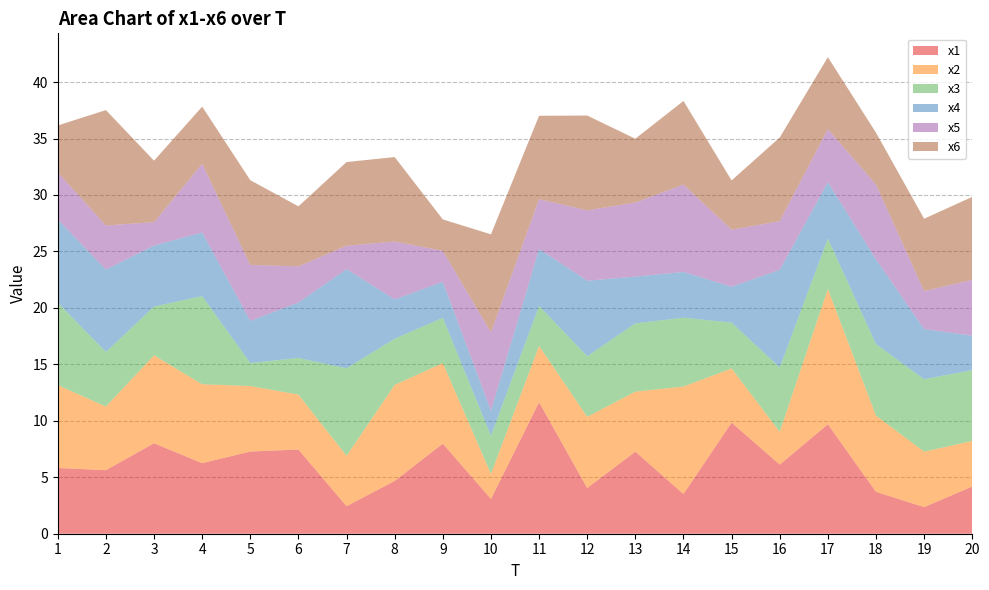

Reading left to right, list all the values displayed in this chart.

x1: 5.8	5.6	8.0	6.2	7.3	7.5	2.4	4.7	8.0	3.1	11.6	4.0	7.3	3.5	9.8	6.1	9.7	3.7	2.4	4.2
x2: 7.3	5.6	7.8	7.0	5.8	4.9	4.5	8.5	7.1	2.2	5.0	6.3	5.3	9.5	4.8	2.9	12.0	6.8	4.9	4.0
x3: 7.3	4.8	4.3	7.8	2.0	3.2	7.7	4.1	4.0	3.4	3.5	5.4	6.0	6.1	4.1	5.7	4.5	6.3	6.4	6.3
x4: 7.4	7.3	5.4	5.6	3.7	4.9	8.8	3.5	3.2	2.2	5.0	6.7	4.1	4.1	3.2	8.6	5.0	7.5	4.4	3.0
x5: 4.2	3.9	2.1	6.1	5.0	3.2	2.1	5.1	2.7	6.9	4.4	6.2	6.6	7.7	5.0	4.3	4.7	6.6	3.4	5.0
x6: 4.2	10.2	5.4	5.1	7.5	5.3	7.4	7.5	2.8	8.7	7.4	8.4	5.6	7.4	4.4	7.4	6.4	4.6	6.4	7.3